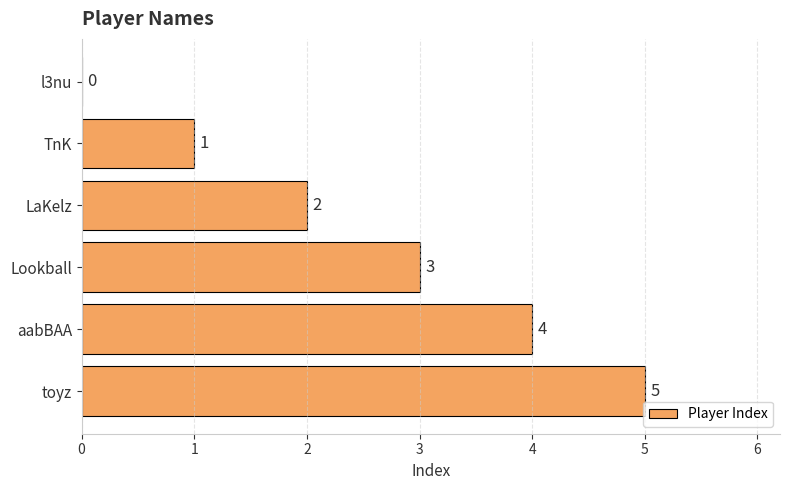

What is the change in value from TnK to toyz?

+4